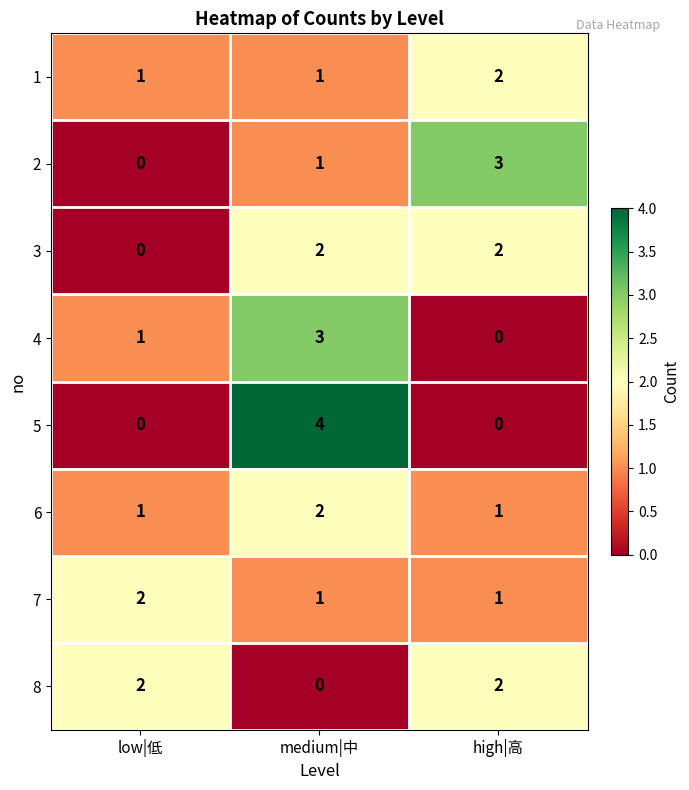

True or false: 6 has a value of 1 at low|低.

True